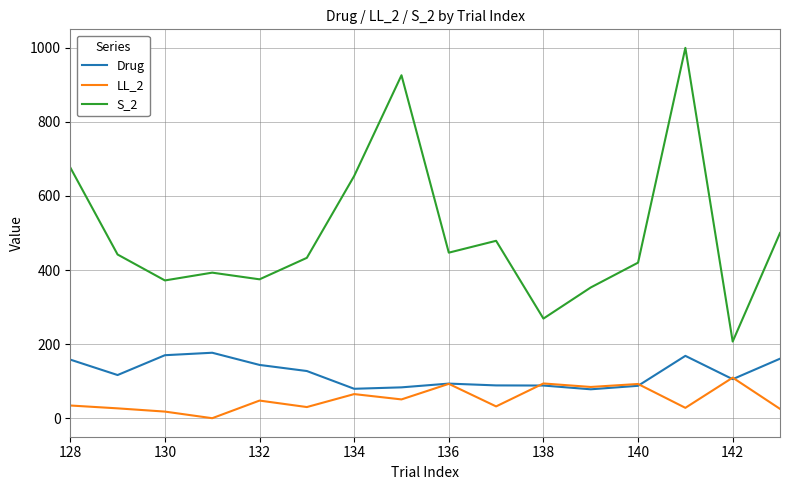

True or false: LL_2 and S_2 intersect in this chart.

False